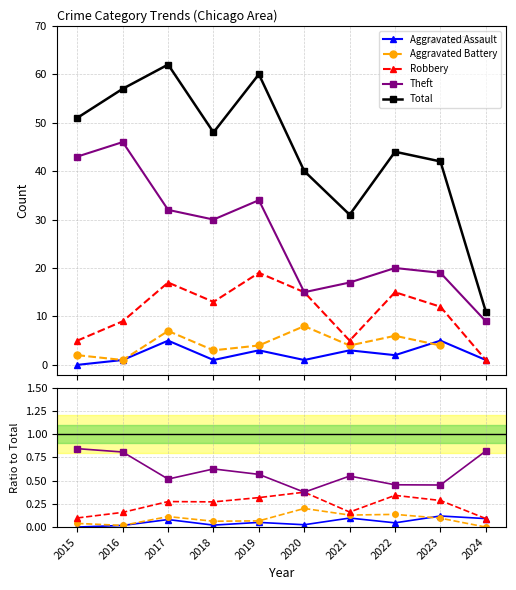

How many interior local peaks does the Aggravated Assault series have?

4